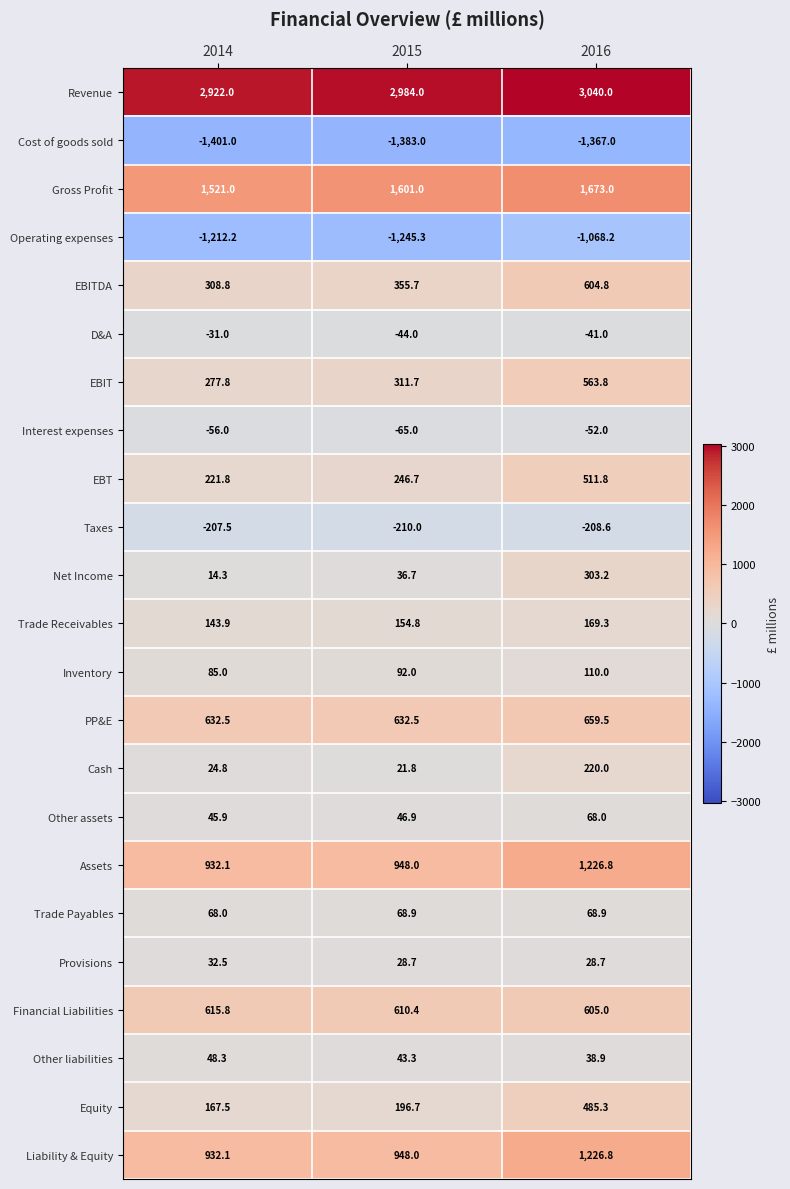

What is the spread (max minus min) of values at 2014?

4323.0